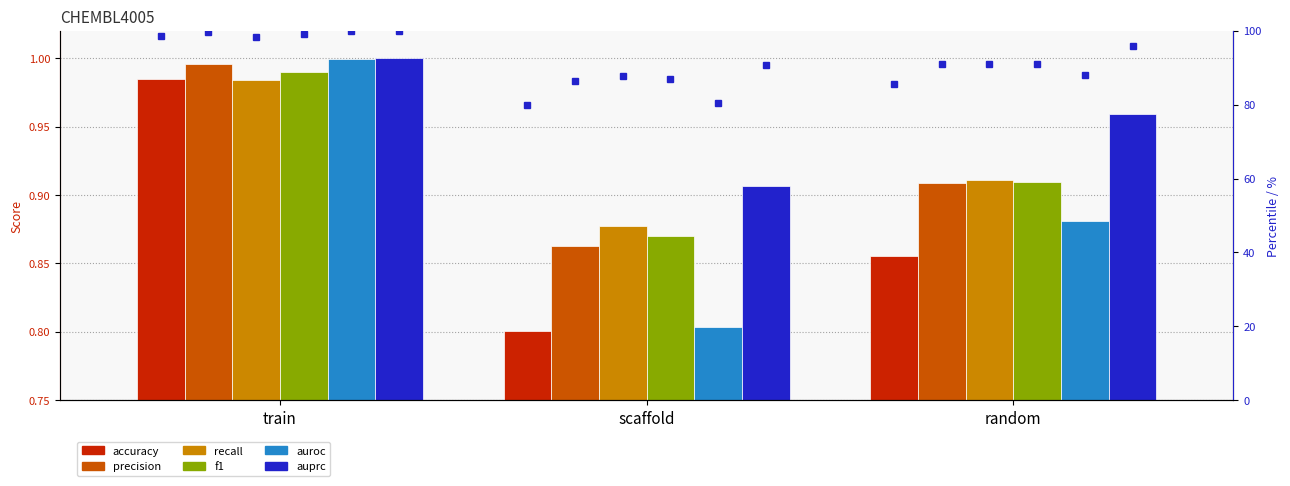

What is the lowest value of the precision series?

86.3